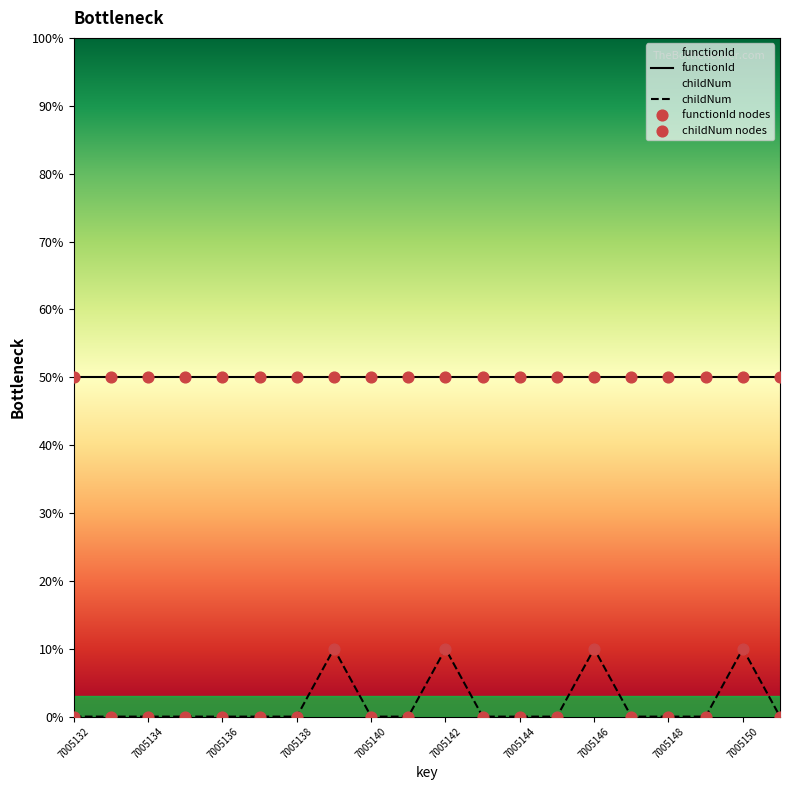

What are all the series names shown in the legend?

functionId, childNum, functionId nodes, childNum nodes